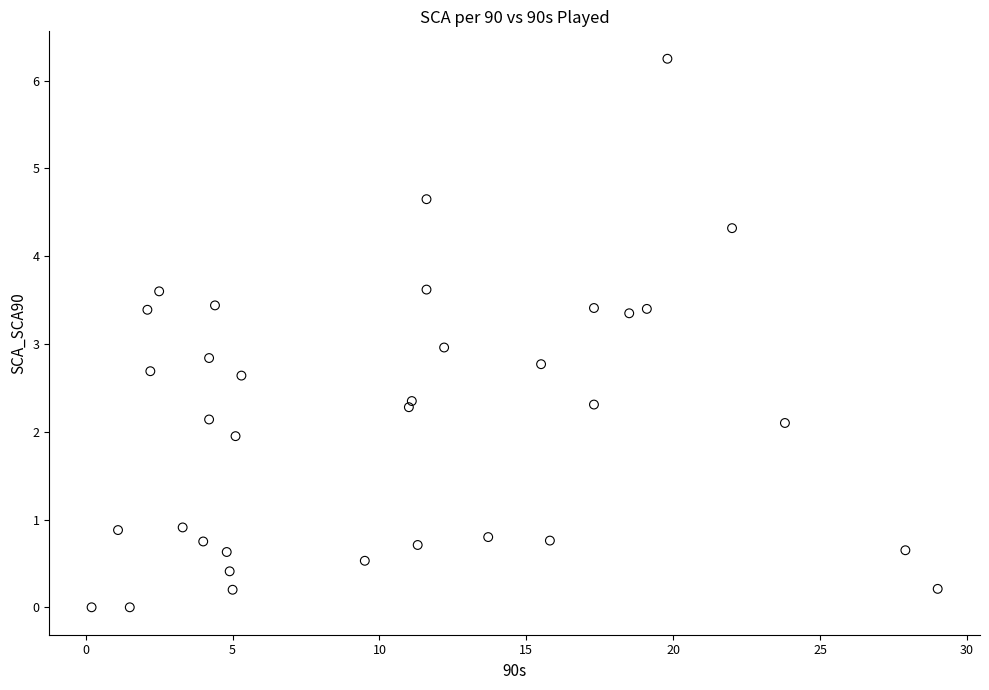

What is the range of X values (max minus min)?

28.8